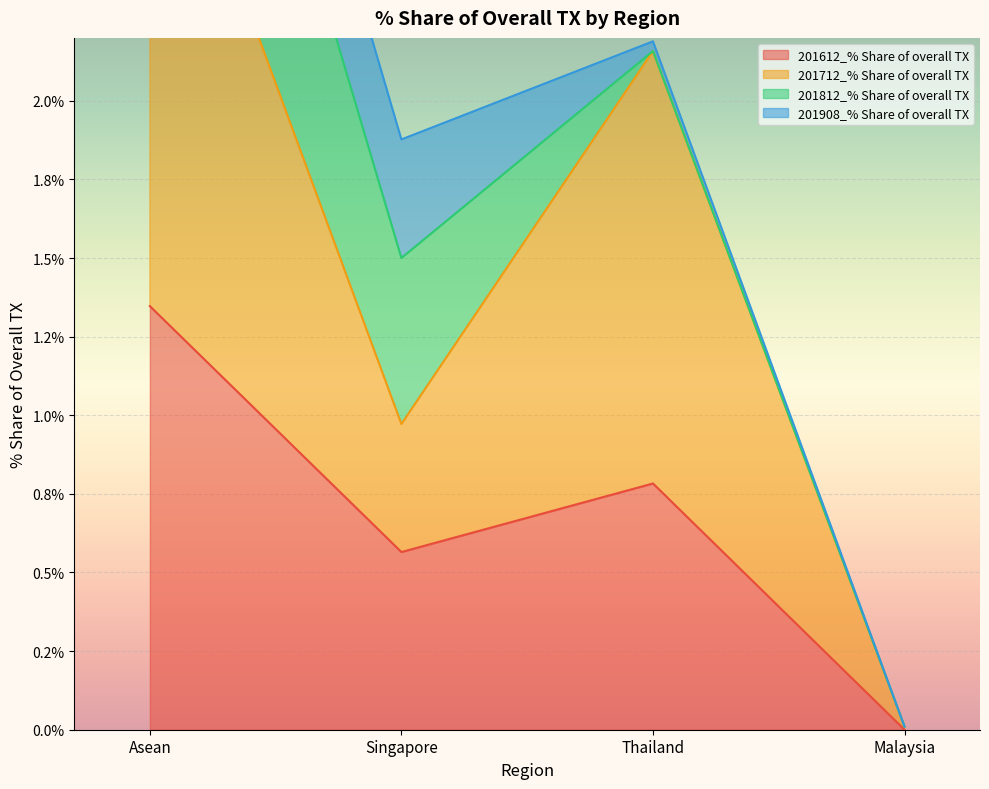

What is the sum of all 201612_% Share of overall TX values?

2.7